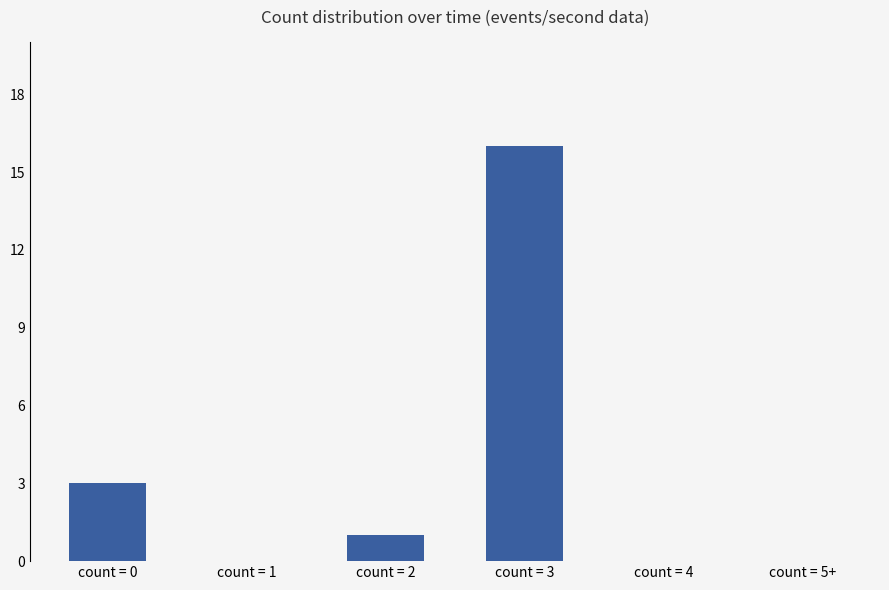

Where is the data nearest to the value 8?

count = 0